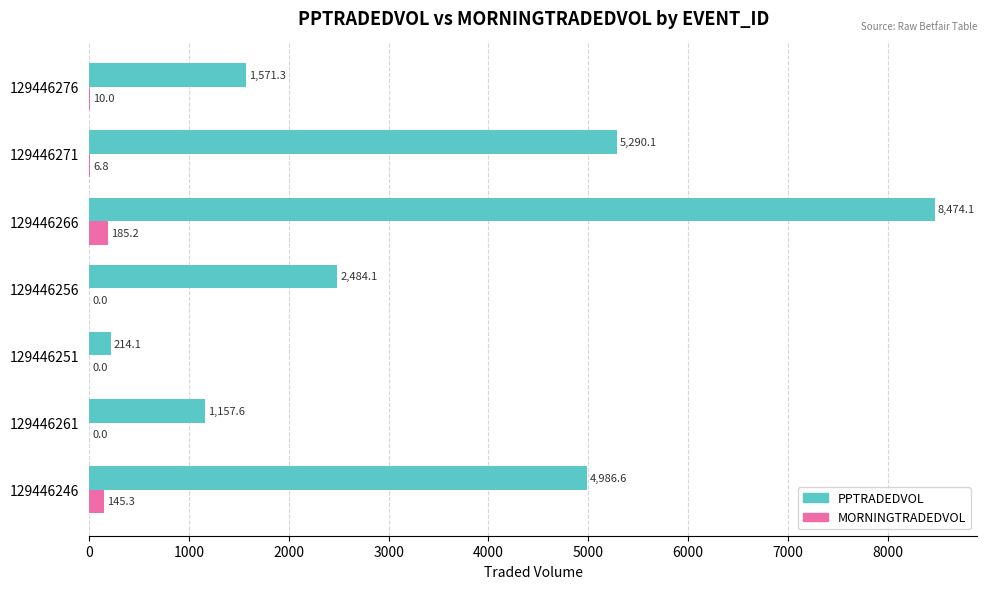

Between 129446246 and 129446276, which series saw the biggest shift?

PPTRADEDVOL